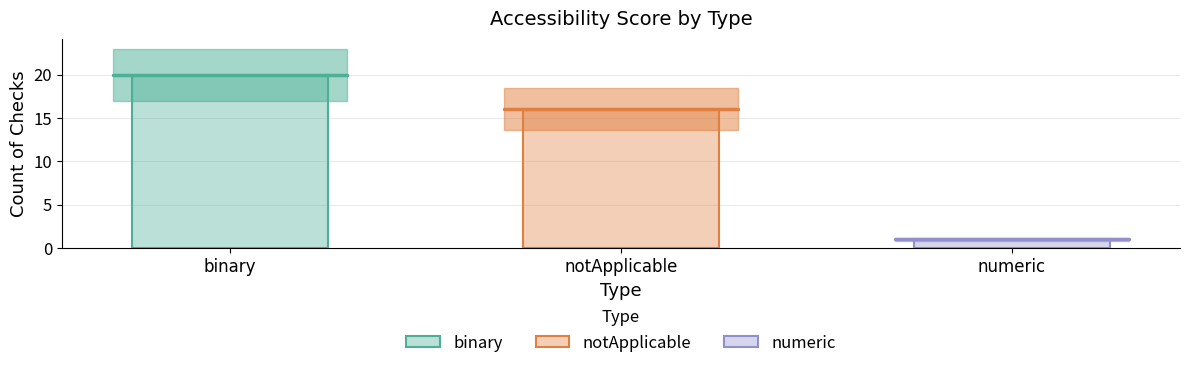

What is the smallest value displayed?

1